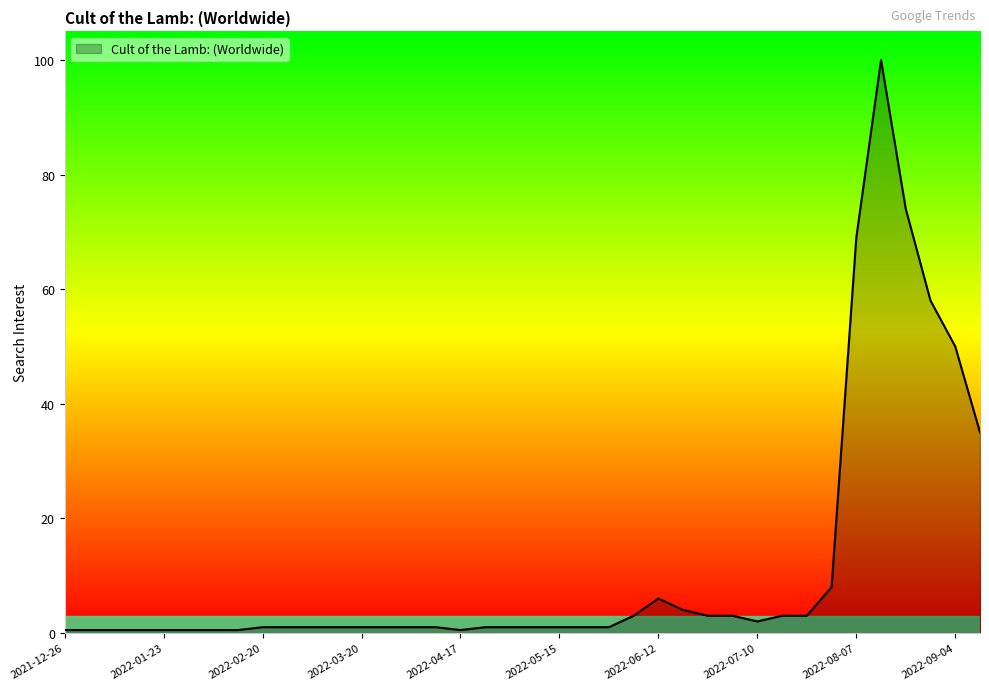

What is the difference between the maximum and minimum values?

99.5